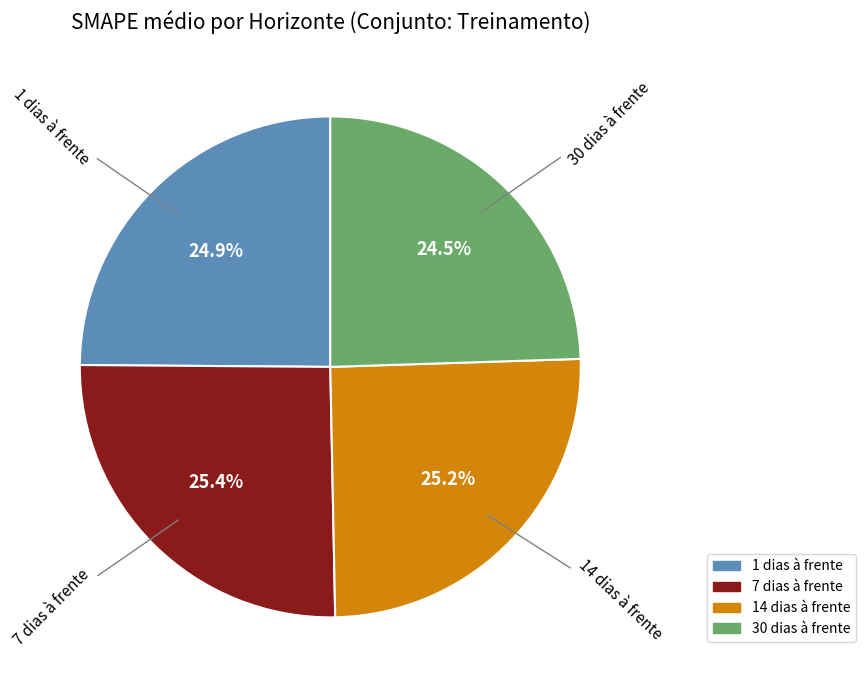

Does any single category account for the majority?

No